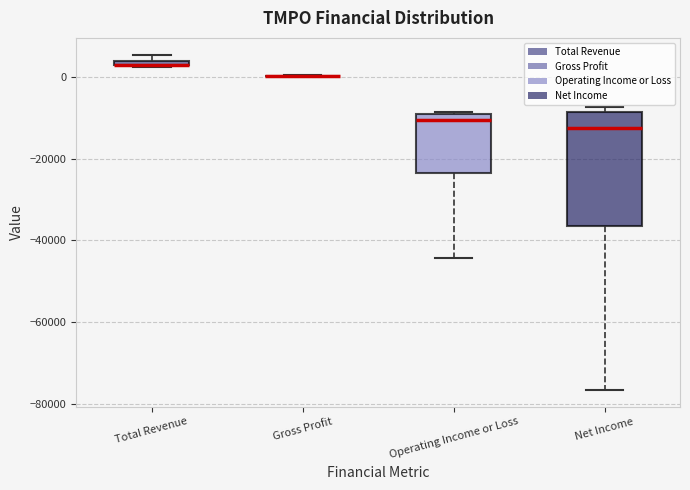

Comparing the boxes themselves (not the whiskers), which one is the tallest?

Net Income